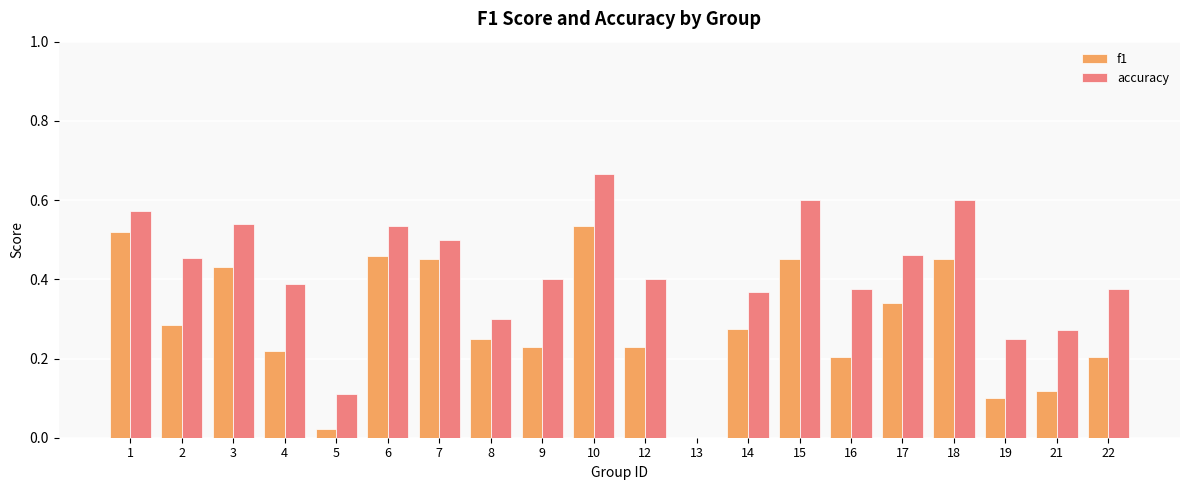

What is the sum of all accuracy values?

8.2